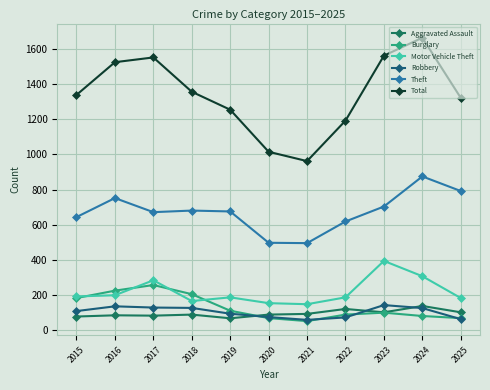

After their last crossing, which series has the higher values: Robbery or Burglary?

Burglary